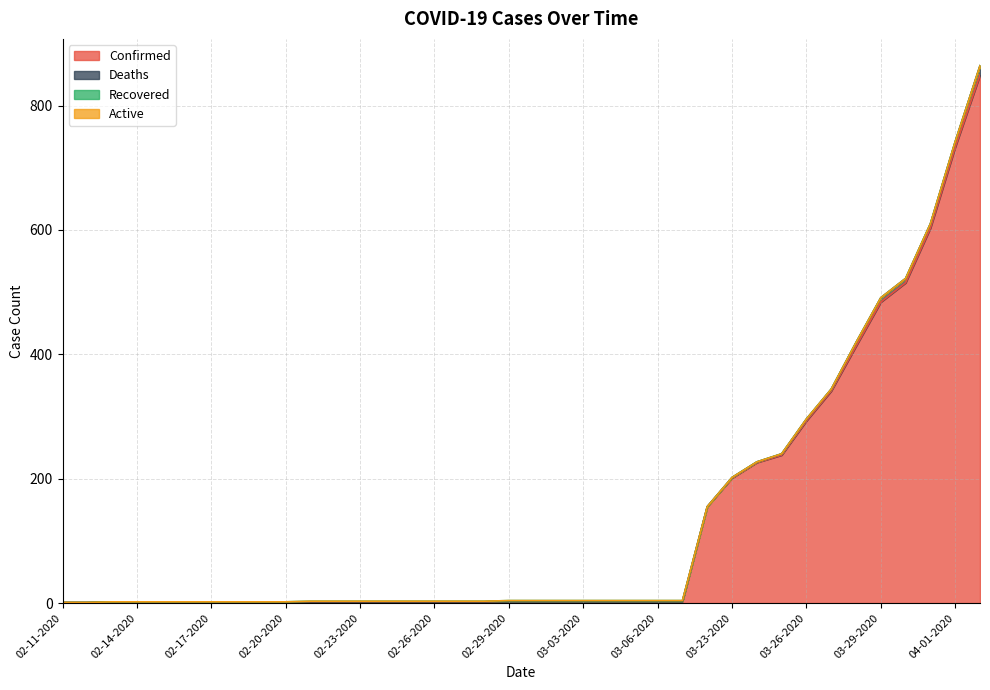

Which category has the highest value across all series?

04-02-2020